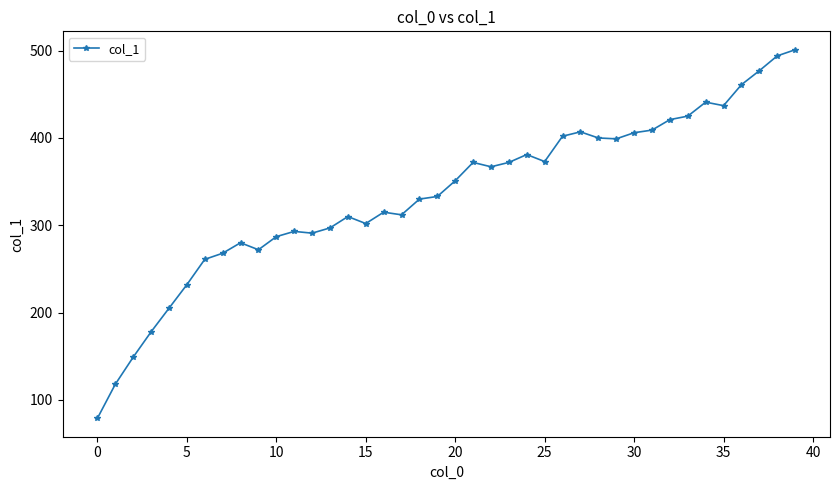

What is the value of the 30th point from the left?

399